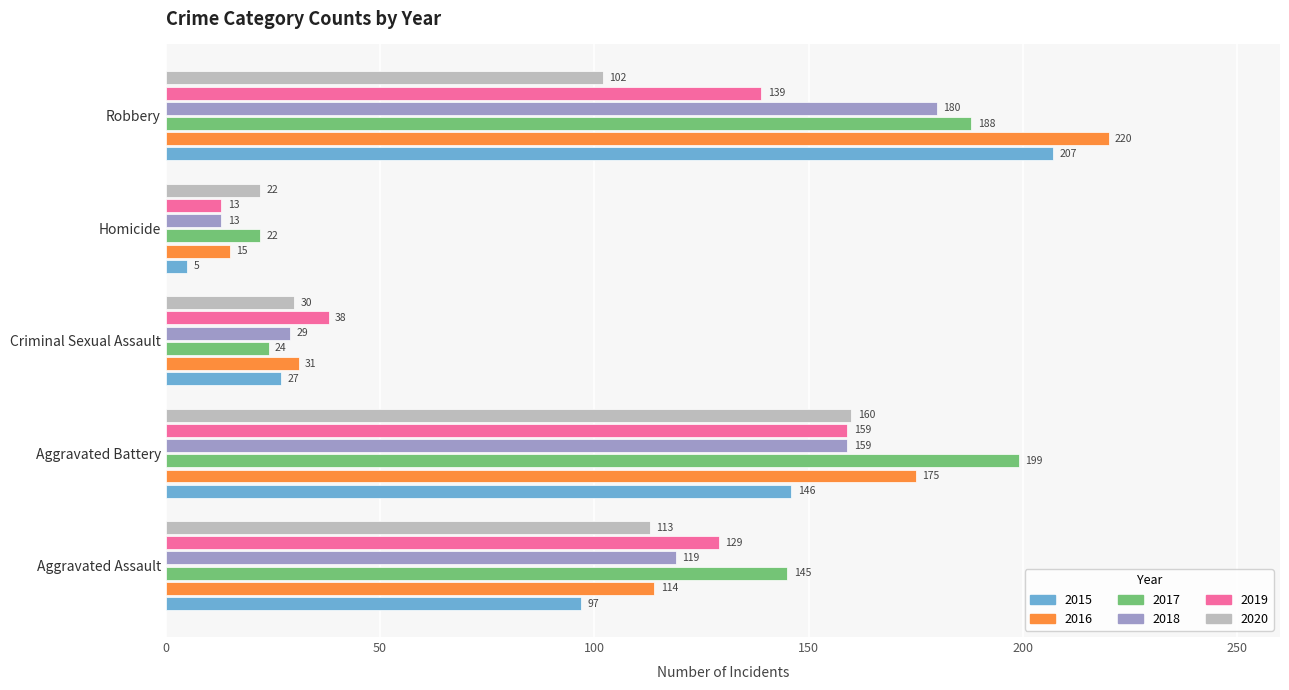

What is the approximate value of 2016 at Criminal Sexual Assault, to the nearest 10?

30